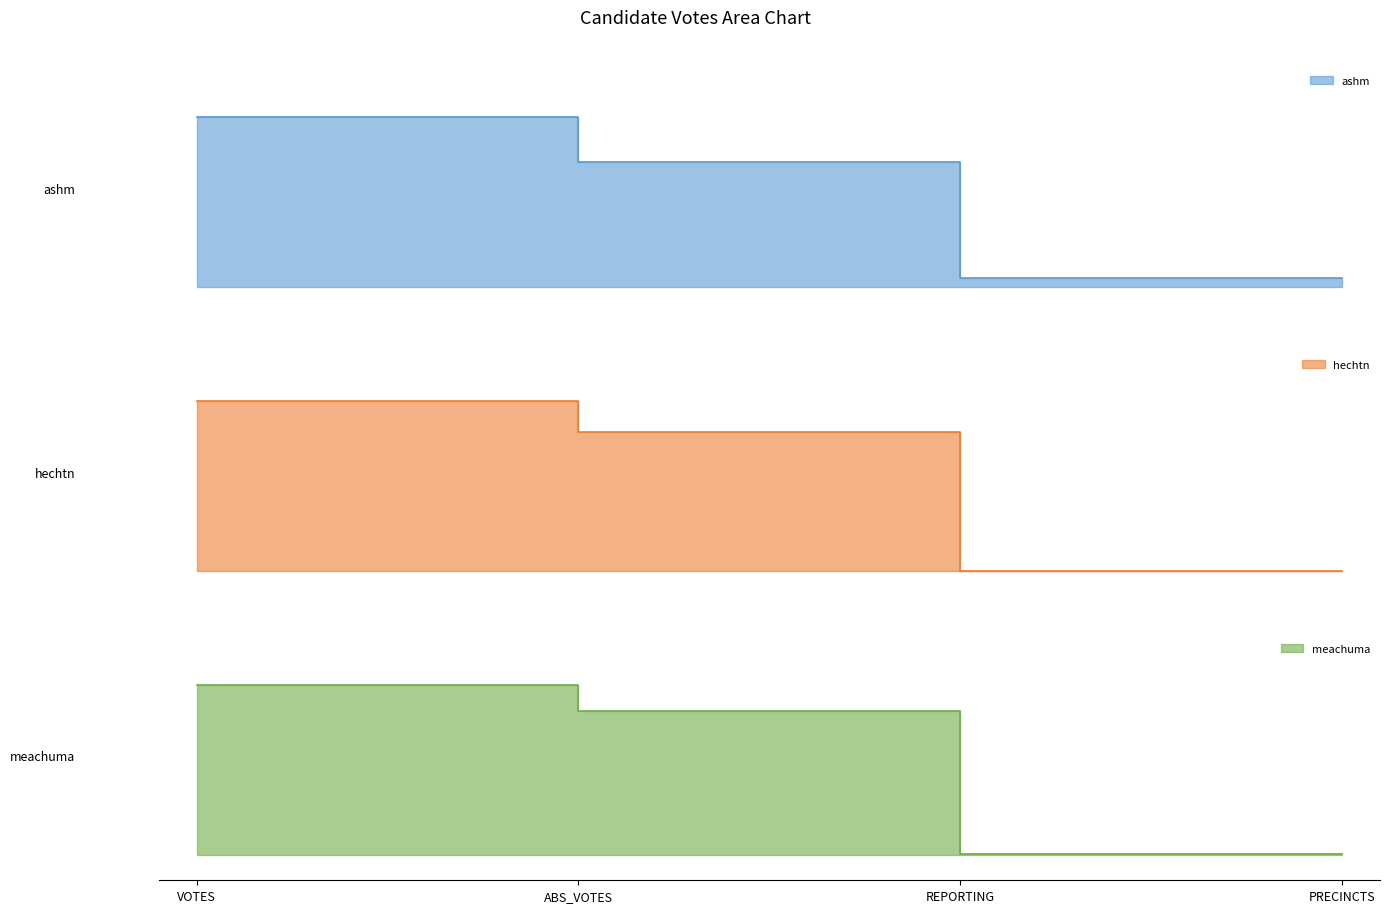

What are all the series names shown in the legend?

ashm, hechtn, meachuma